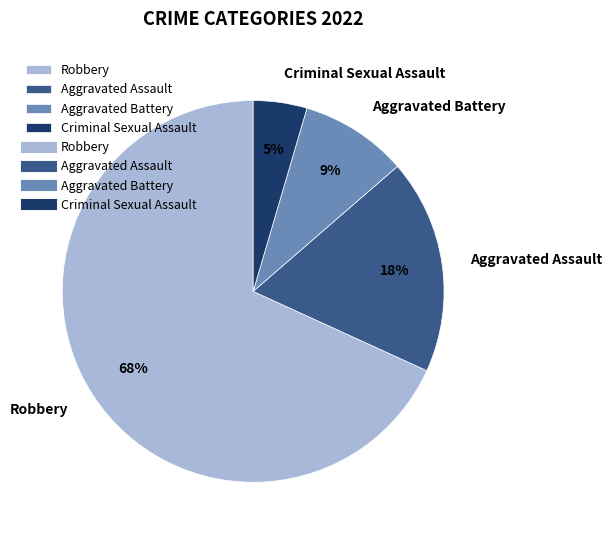

The Robbery slice represents 26% of the pie. True or false?

False